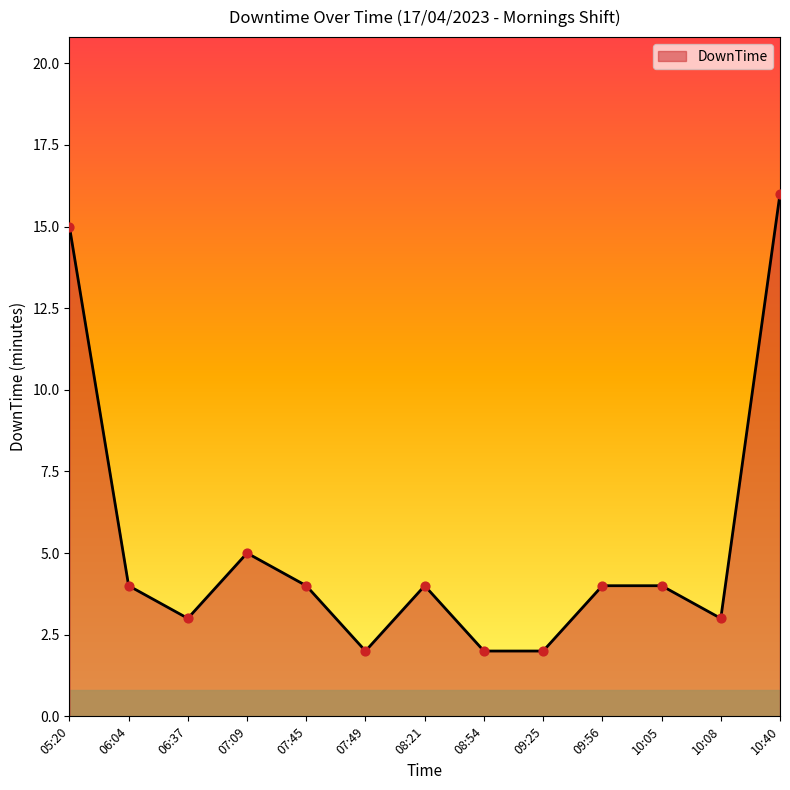

Approximately how many times larger is the value at 10:05 compared to 09:56?

1.0